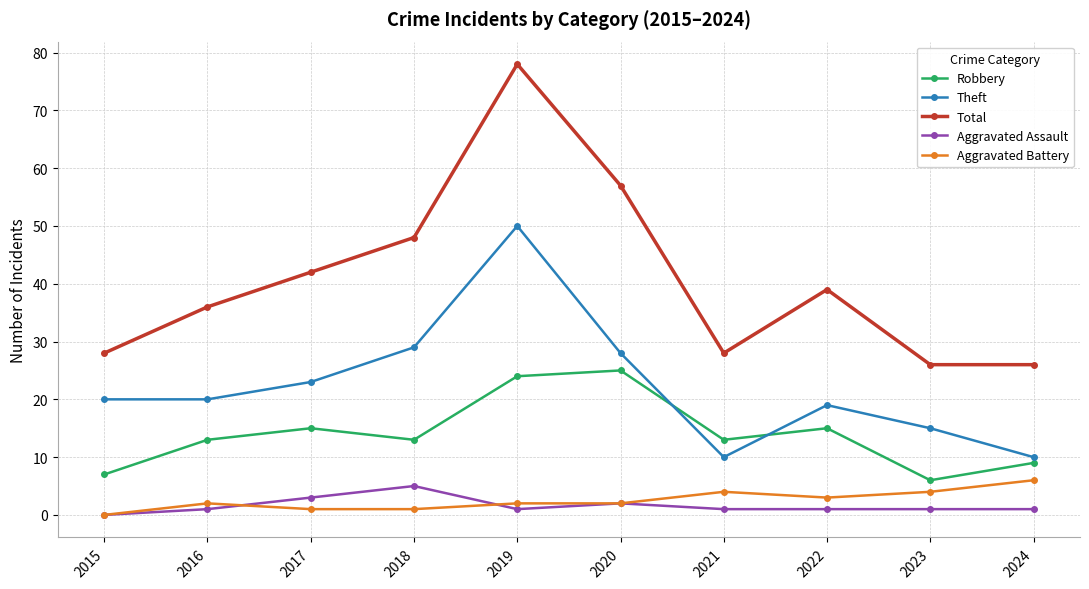

Reading right to left, extract all data points from this chart.

Robbery: 2024=9	2023=6	2022=15	2021=13	2020=25	2019=24	2018=13	2017=15	2016=13	2015=7
Theft: 2024=10	2023=15	2022=19	2021=10	2020=28	2019=50	2018=29	2017=23	2016=20	2015=20
Total: 2024=26	2023=26	2022=39	2021=28	2020=57	2019=78	2018=48	2017=42	2016=36	2015=28
Aggravated Assault: 2024=1	2023=1	2022=1	2021=1	2020=2	2019=1	2018=5	2017=3	2016=1	2015=0
Aggravated Battery: 2024=6	2023=4	2022=3	2021=4	2020=2	2019=2	2018=1	2017=1	2016=2	2015=0